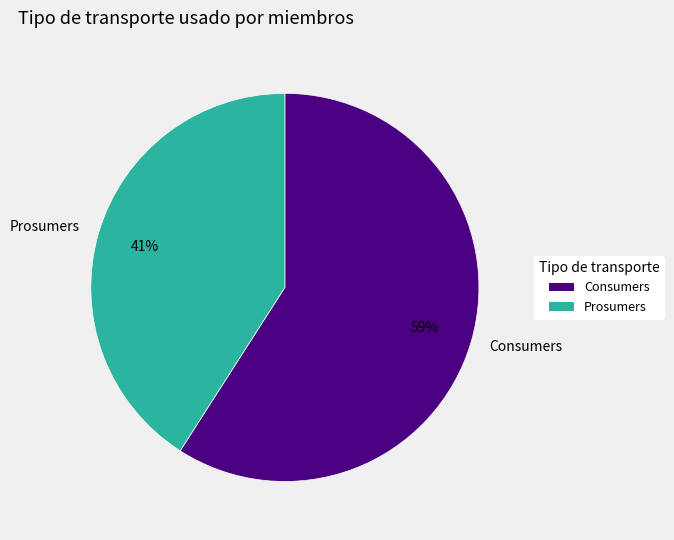

What percentage is the Prosumers slice, to the nearest percent?

41%